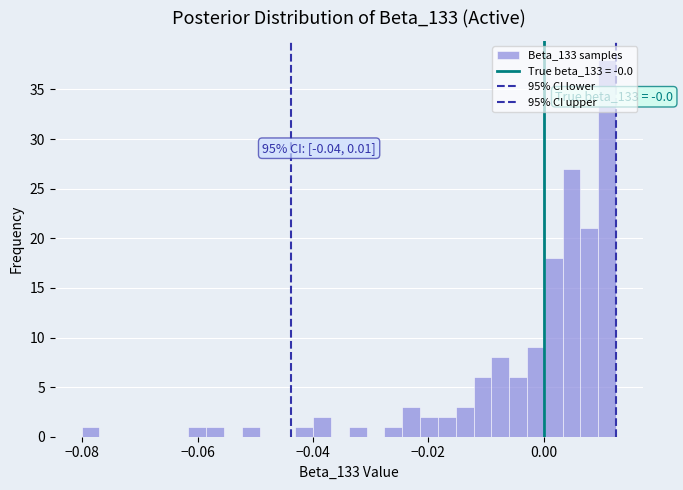

Around what value on the x-axis is the tallest bar? Give the approximate position of its centre, as read against the axis.

0.012